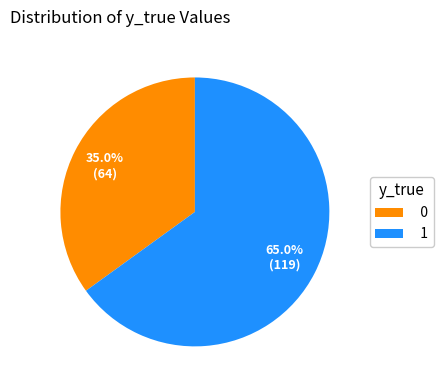

What is the largest slice in the pie chart?

1